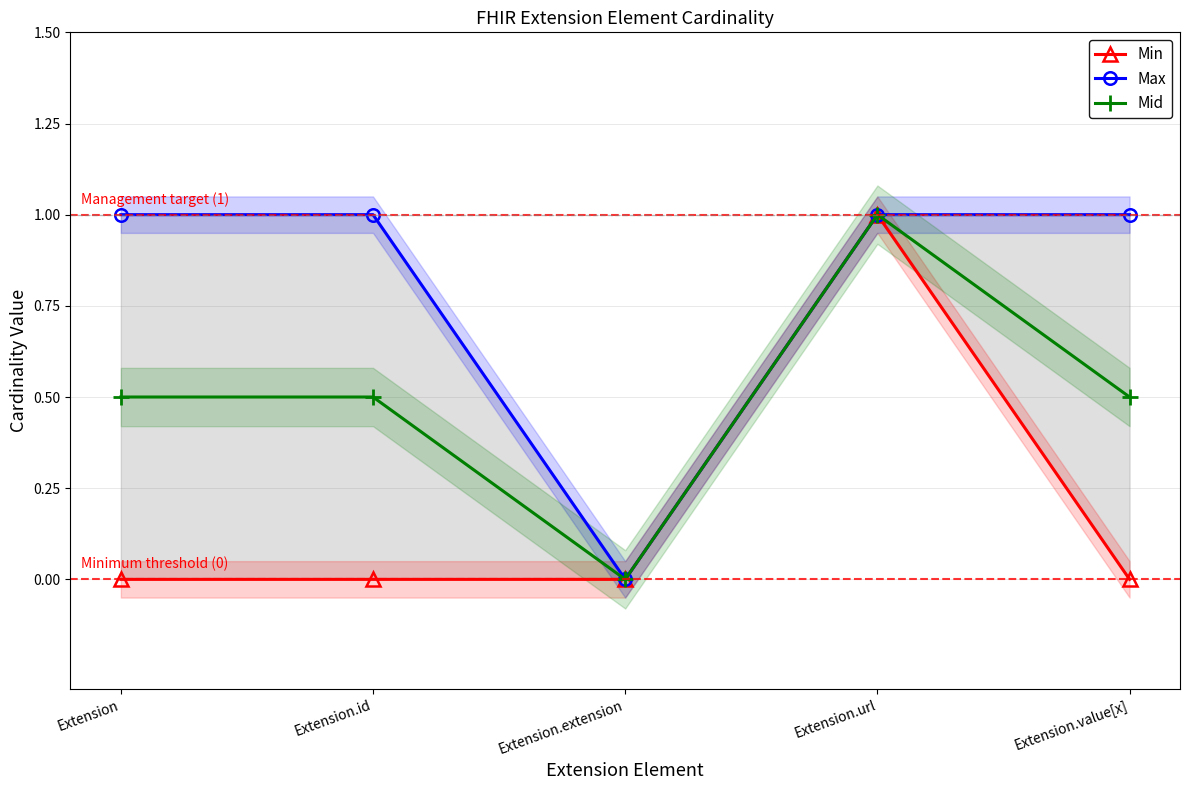

Reading right to left, extract all data points from this chart.

Min: Extension.value[x]=0.0	Extension.url=1.0	Extension.extension=0.0	Extension.id=0.0	Extension=0.0
Max: Extension.value[x]=1.0	Extension.url=1.0	Extension.extension=0.0	Extension.id=1.0	Extension=1.0
Mid: Extension.value[x]=0.5	Extension.url=1.0	Extension.extension=0.0	Extension.id=0.5	Extension=0.5